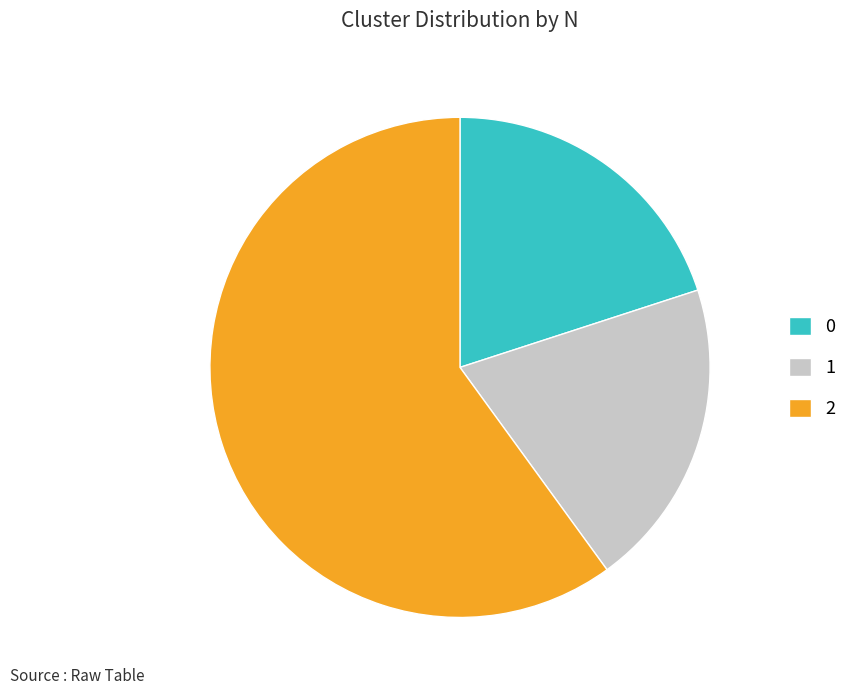

Is the sum of 1 and 2 greater than half?

Yes